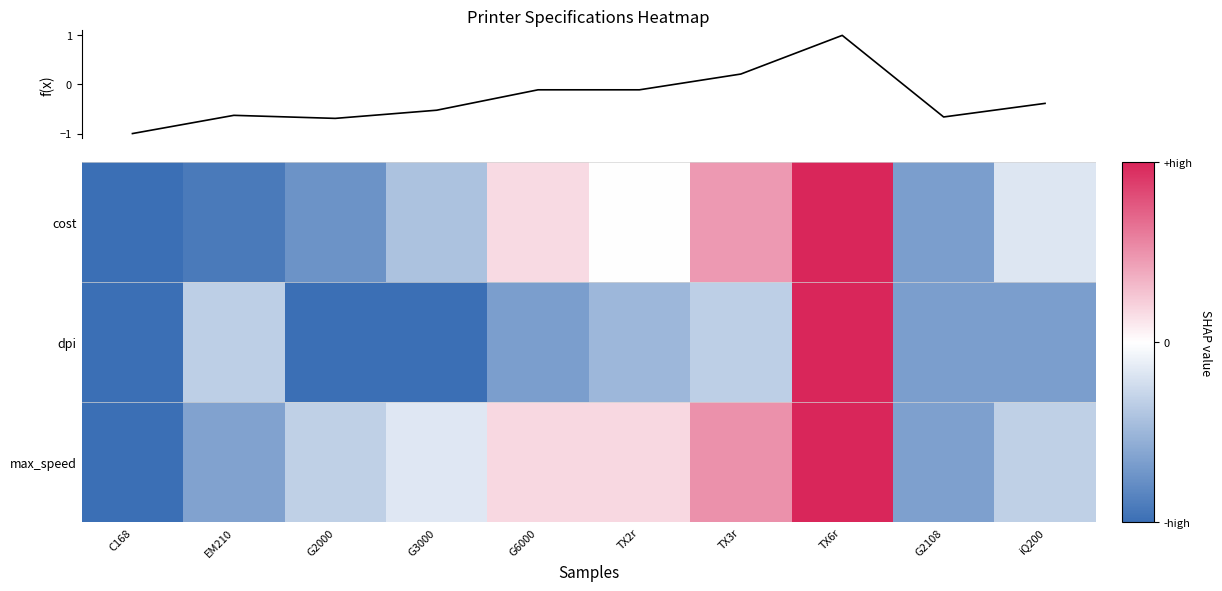

The cost series shows -0.7 at G2108. True or false?

True